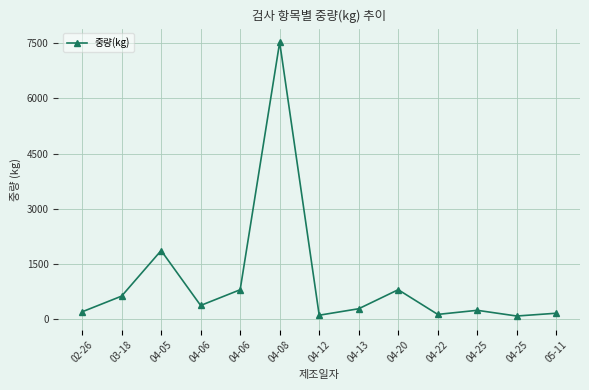

How many values are below 284?

6